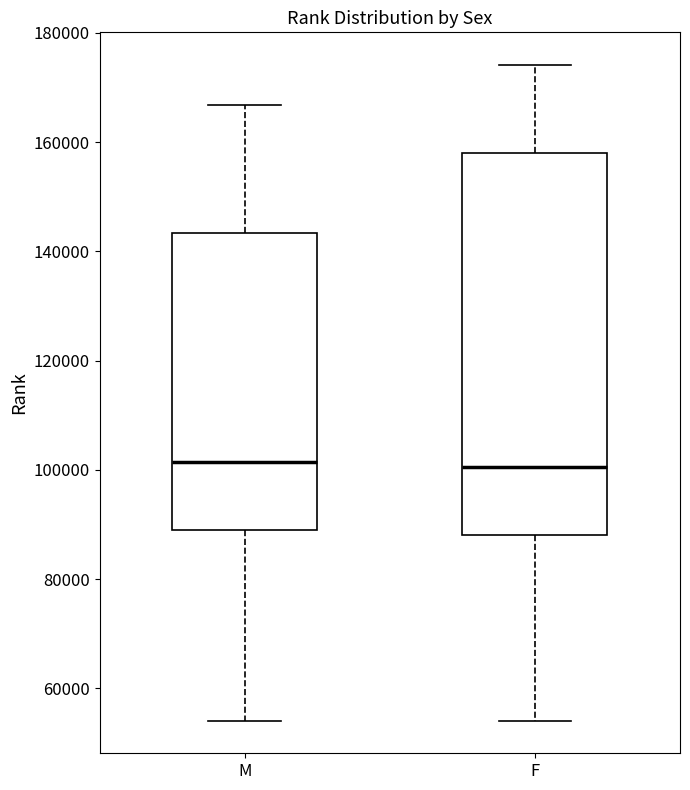

Reading left to right, transcribe this box plot: for each box, give where its median line is, the range the box spans, and where its two whiskers end, as read against the y-axis. The values are not printed on the chart, so give them approximately, as read against the axis.

M: median 102000, box 88000 to 144000, whiskers 54000 to 166000
F: median 100000, box 88000 to 158000, whiskers 54000 to 174000